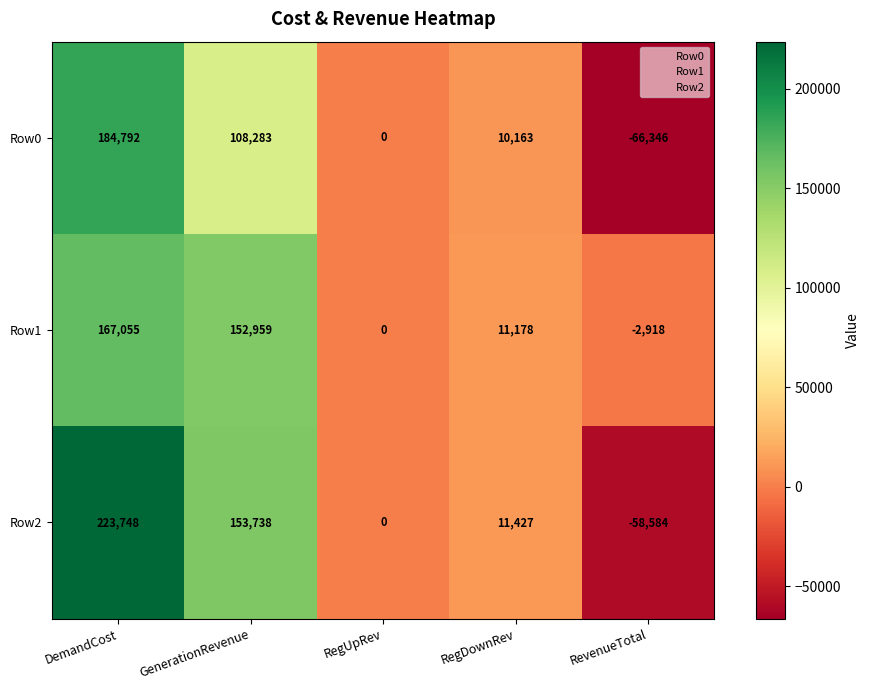

Which series has the largest range (max minus min)?

Row2